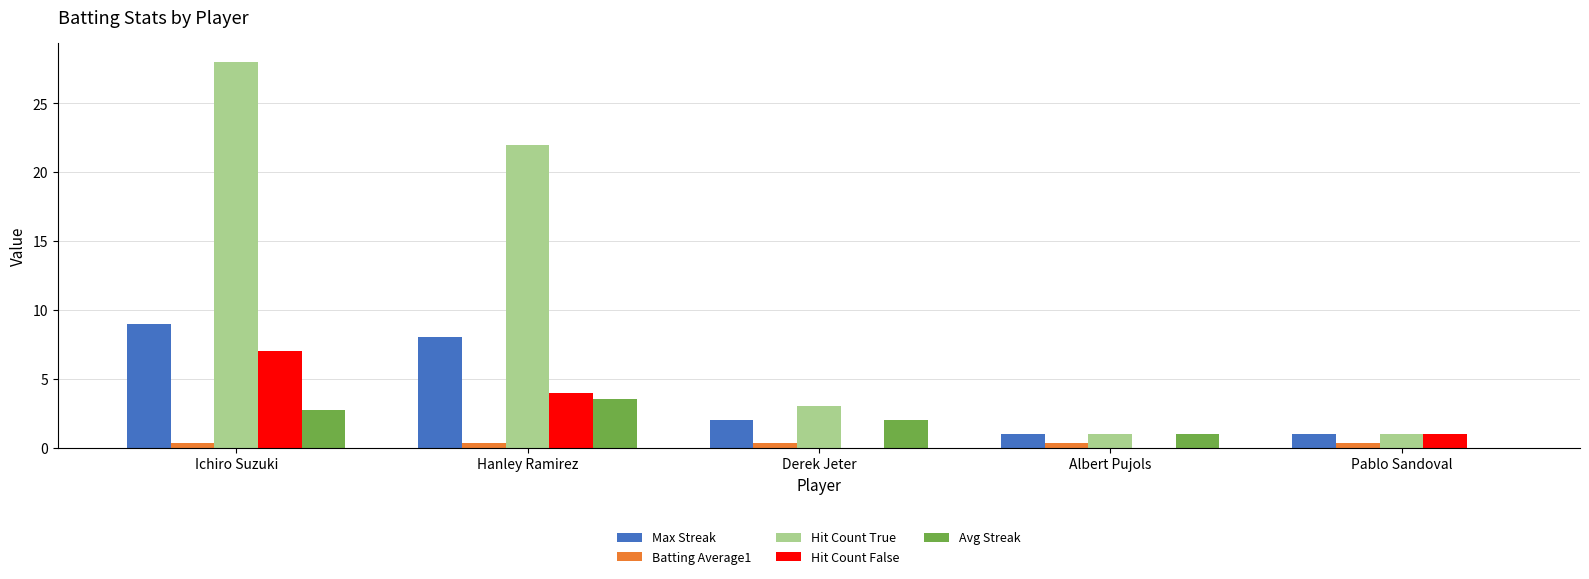

Between Hanley Ramirez and Albert Pujols, which series saw the biggest shift?

Hit Count True